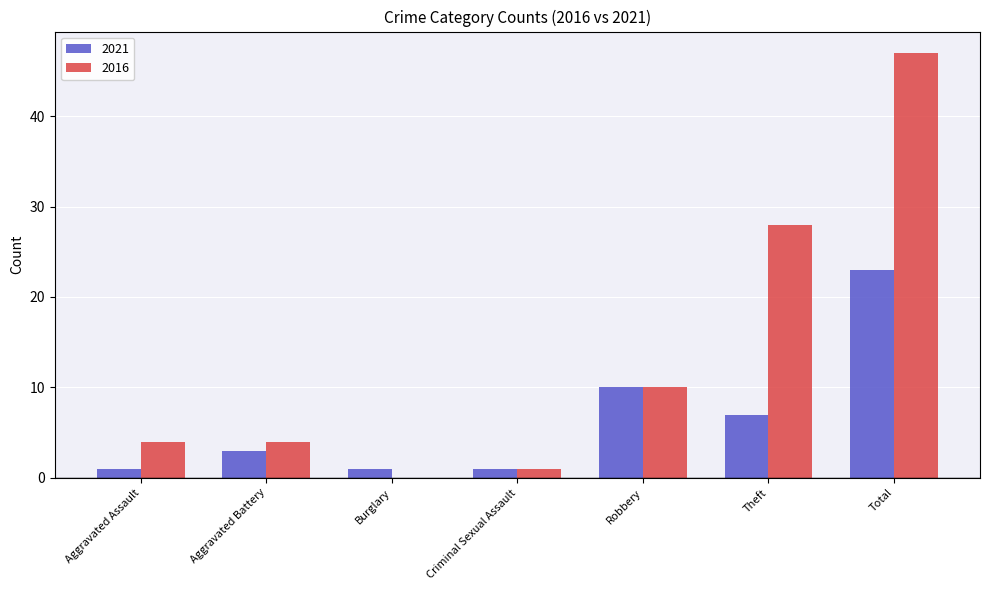

What is the sum of the 2021 values at Criminal Sexual Assault and Total?

24